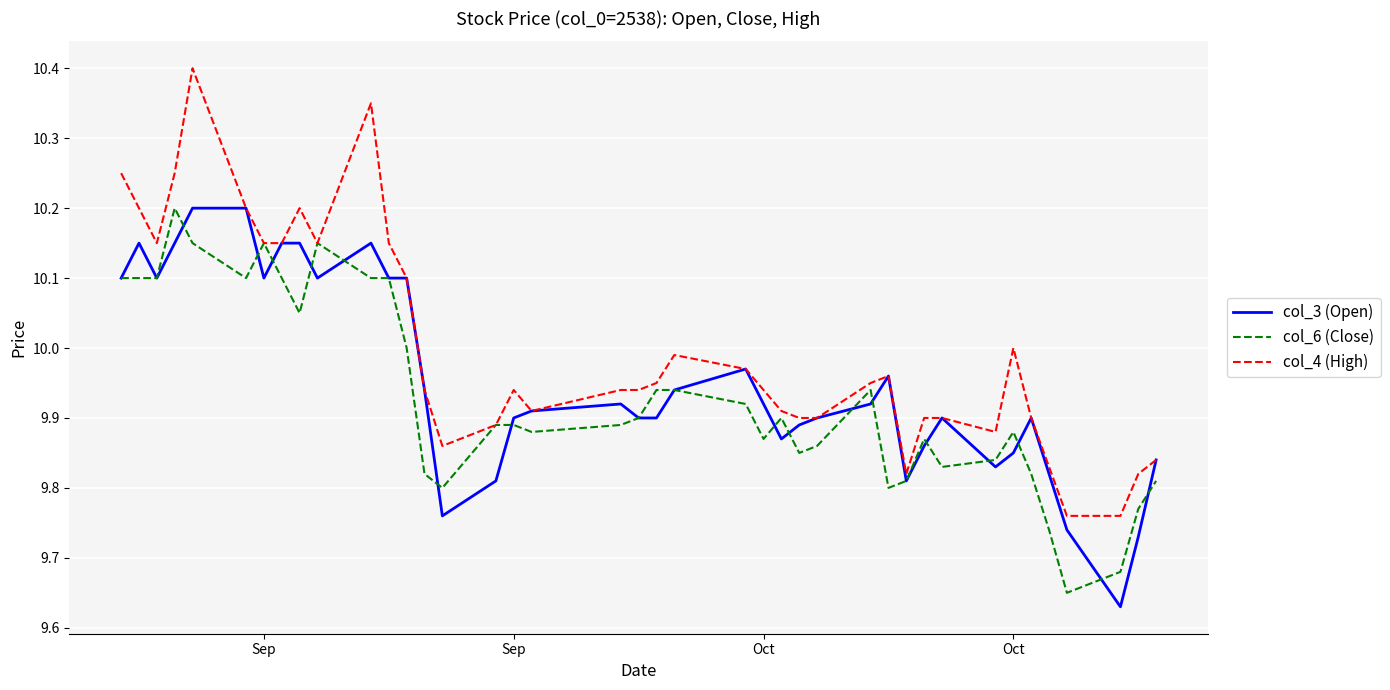

What are all the series names shown in the legend?

col_3 (Open), col_6 (Close), col_4 (High)